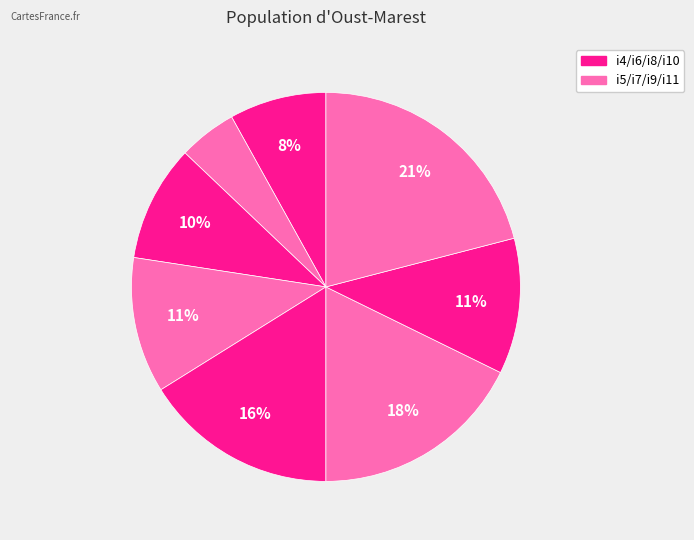

How many segments does this pie chart have?

8